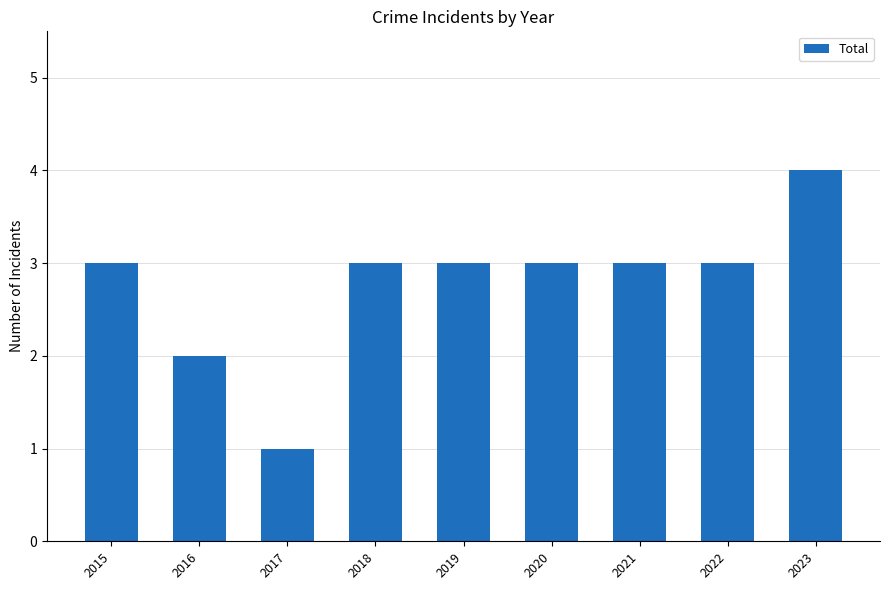

Reading left to right, extract all data points from this chart.

2015=3	2016=2	2017=1	2018=3	2019=3	2020=3	2021=3	2022=3	2023=4